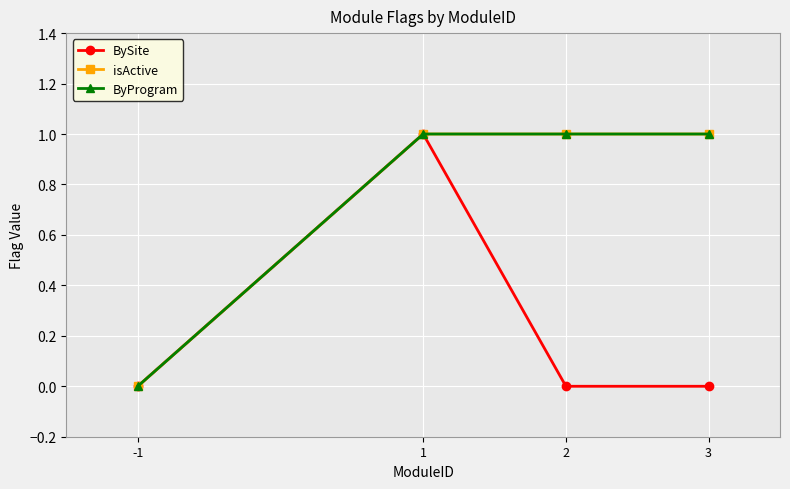

At 2, list the series in order from largest to smallest.

isActive, ByProgram, BySite